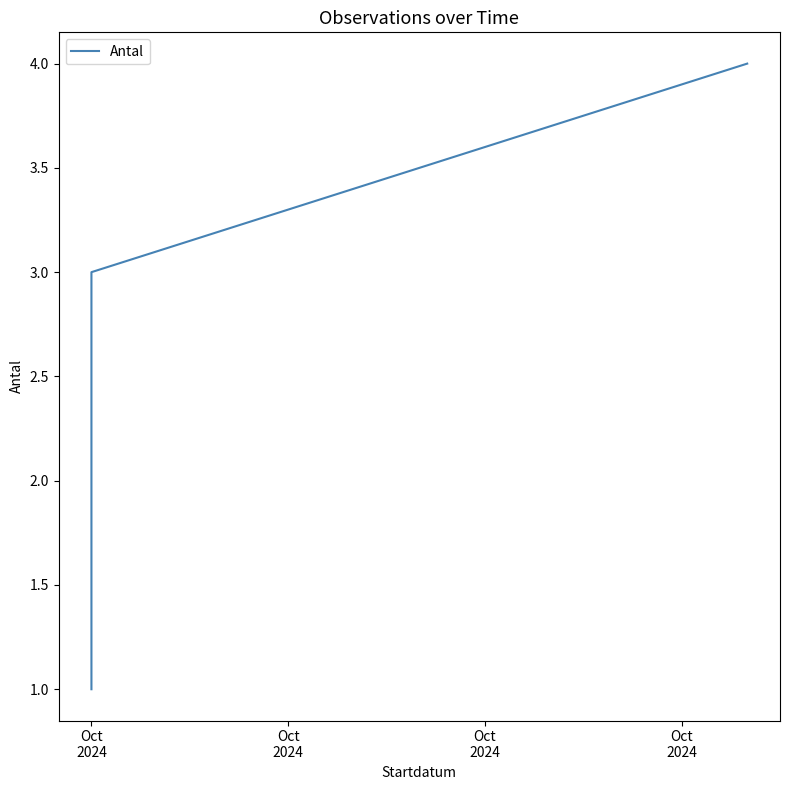

The value at Oct
2024 is 4. True or false?

True